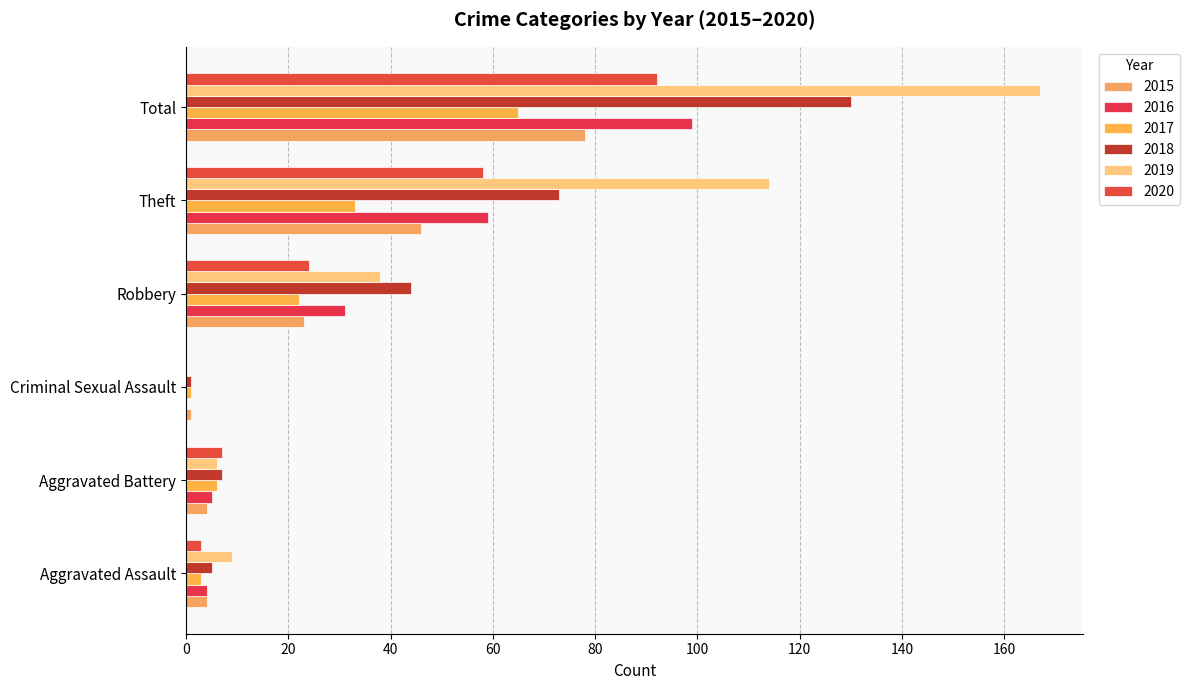

Where is 2020 nearest to the value 46?

Theft